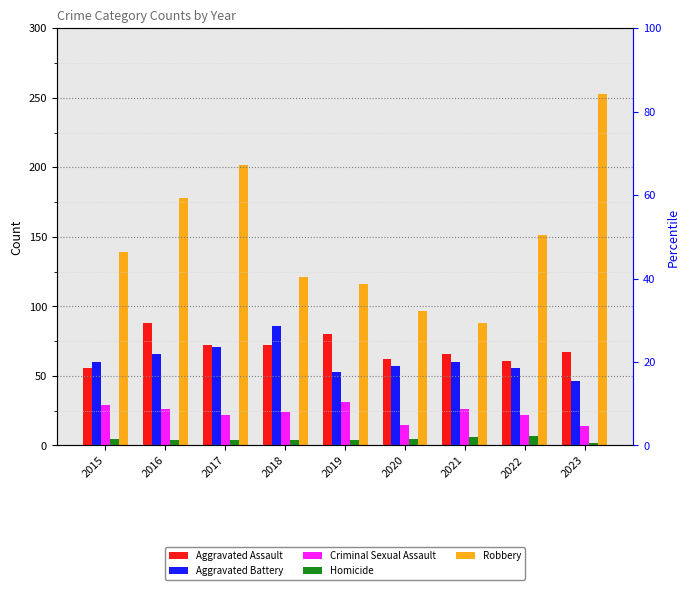

Reading left to right, list all the values displayed in this chart.

Aggravated Assault: 56	88	72	72	80	62	66	61	67
Aggravated Battery: 60	66	71	86	53	57	60	56	46
Criminal Sexual Assault: 29	26	22	24	31	15	26	22	14
Homicide: 5	4	4	4	4	5	6	7	2
Robbery: 139	178	202	121	116	97	88	151	253